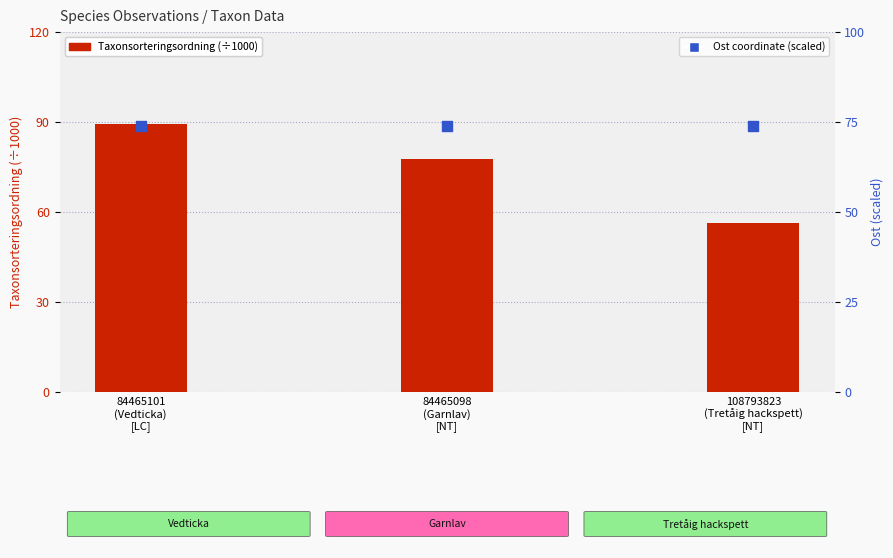

What are all the series names shown in the legend?

Taxonsorteringsordning (÷1000), Ost coordinate (scaled)